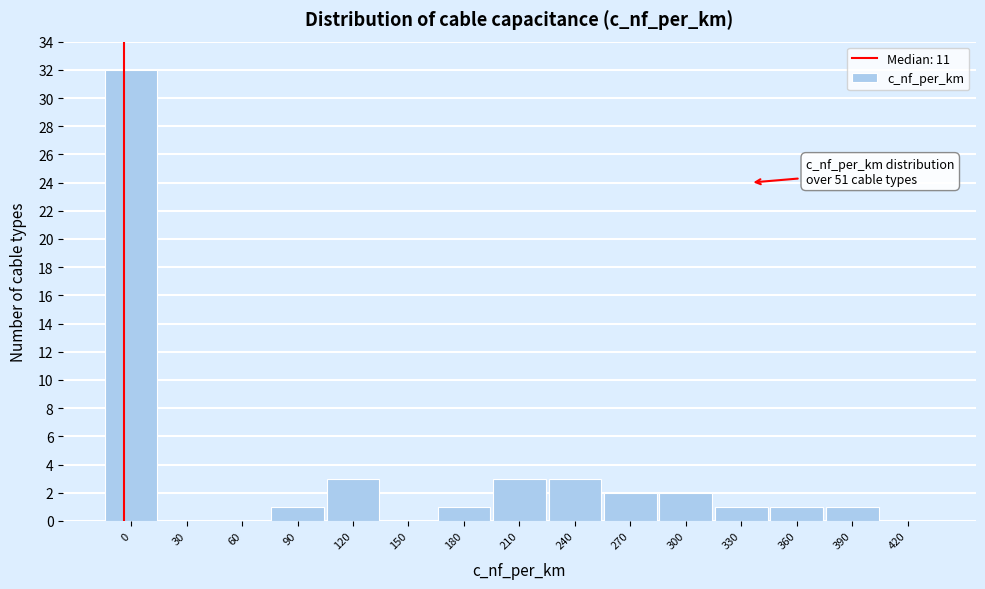

Reading left to right, transcribe all the data shown in this chart.

0=32	30=0	60=0	90=1	120=3	150=0	180=1	210=3	240=3	270=2	300=2	330=1	360=1	390=1	420=0